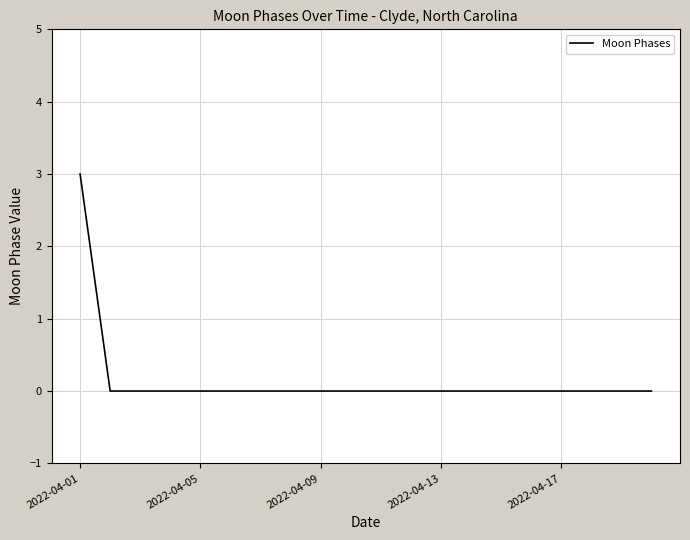

What is the maximum value shown in the chart?

3